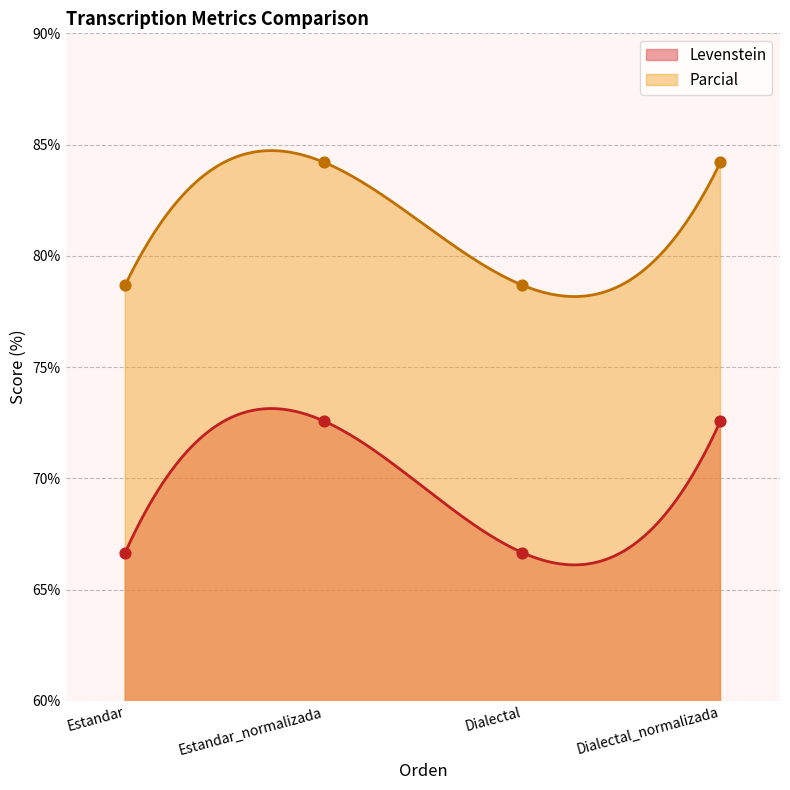

Which series has the widest spread of Y values?

Levenstein